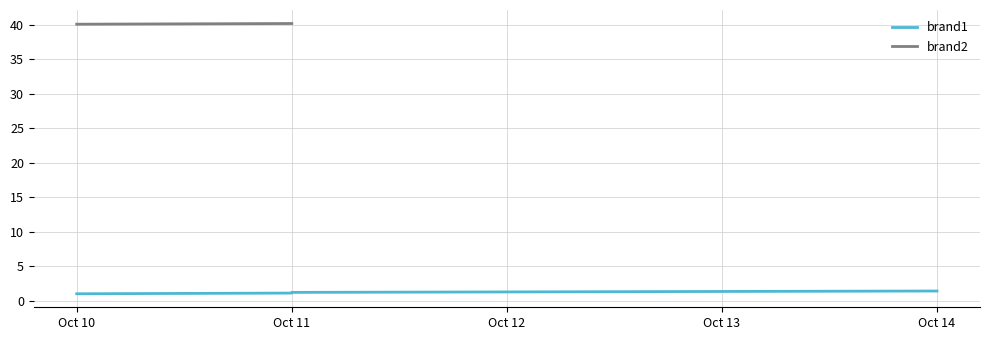

What is the change in value from Oct 11 to Oct 14?

+0.2